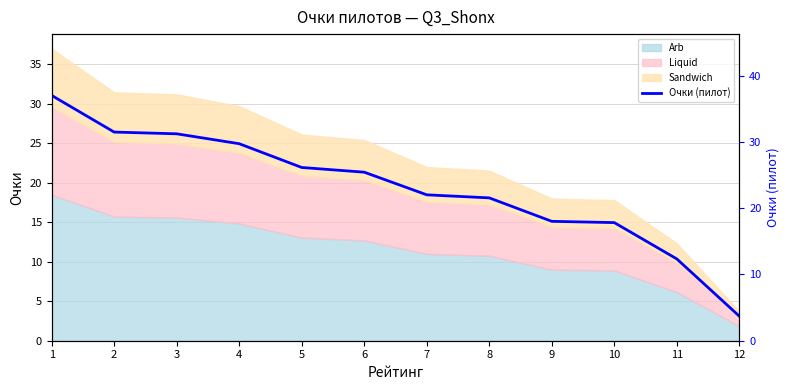

Which has a higher value, 2 or 1?

1